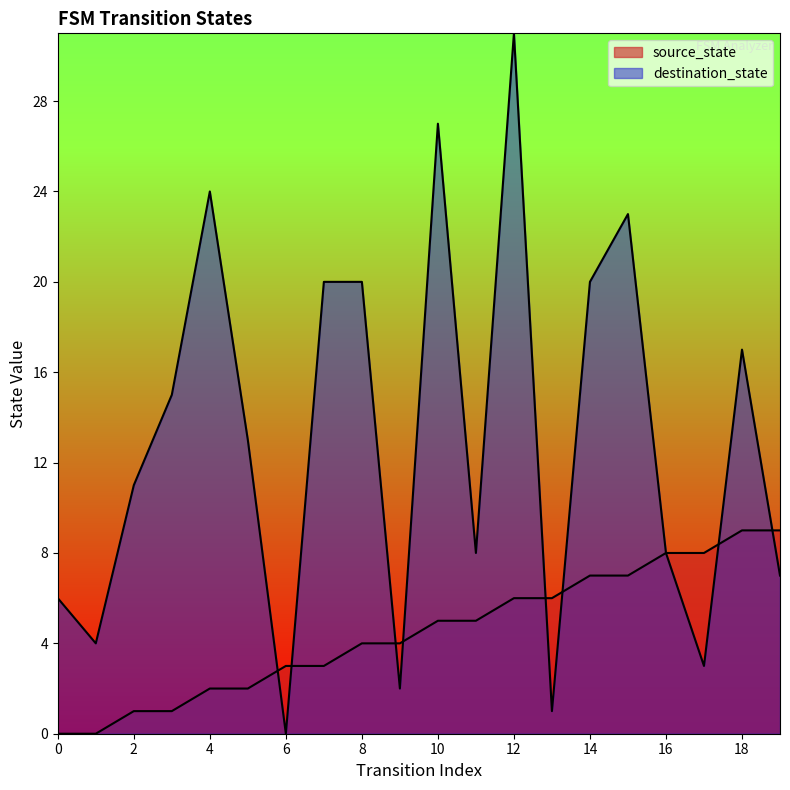

What is the difference between the maximum and second lowest values in the source_state series?

9